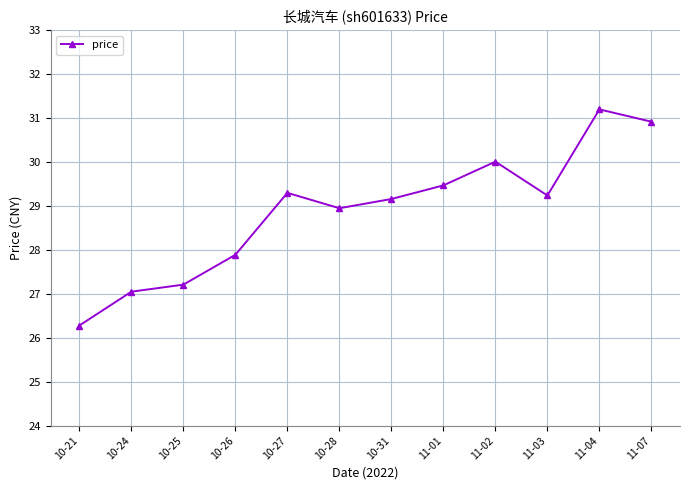

At which category does the chart reach its minimum across all series?

10-21